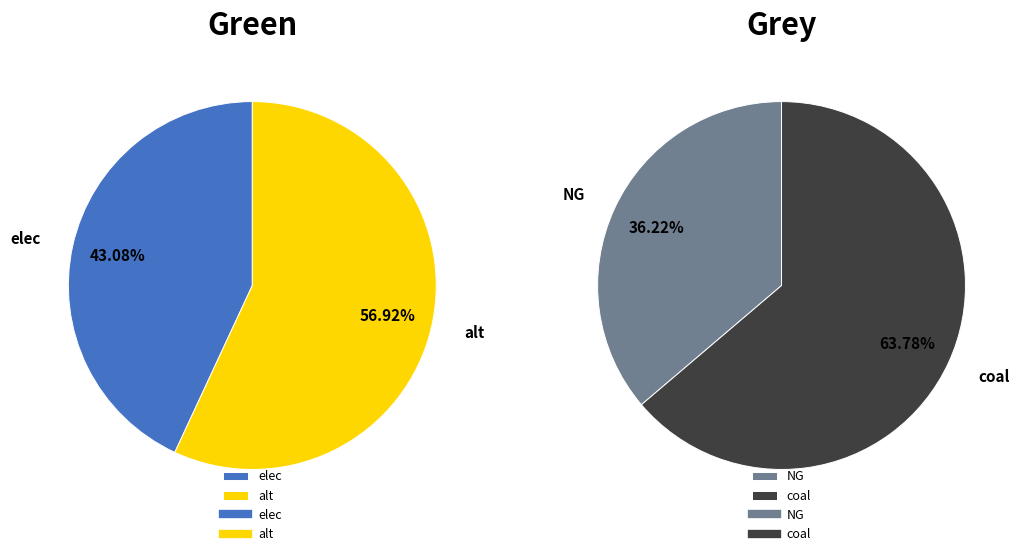

To the nearest percent, what percentage of the pie is 0?

36%